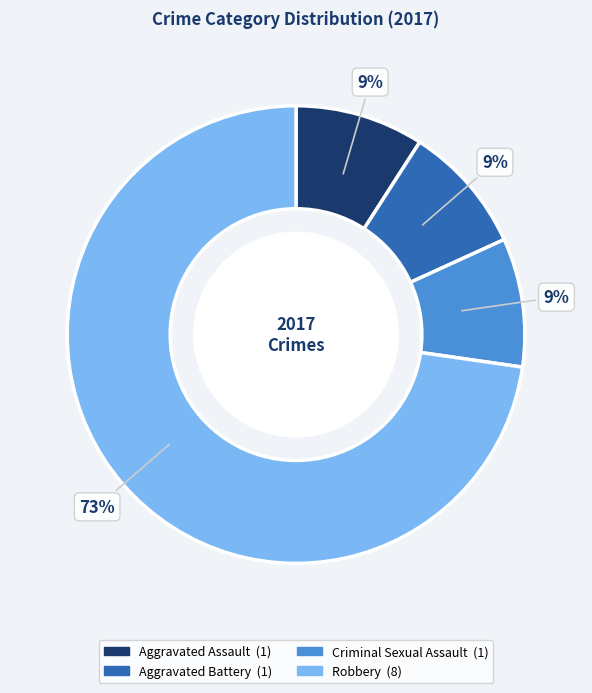

What percentage is the Robbery slice, to the nearest percent?

73%